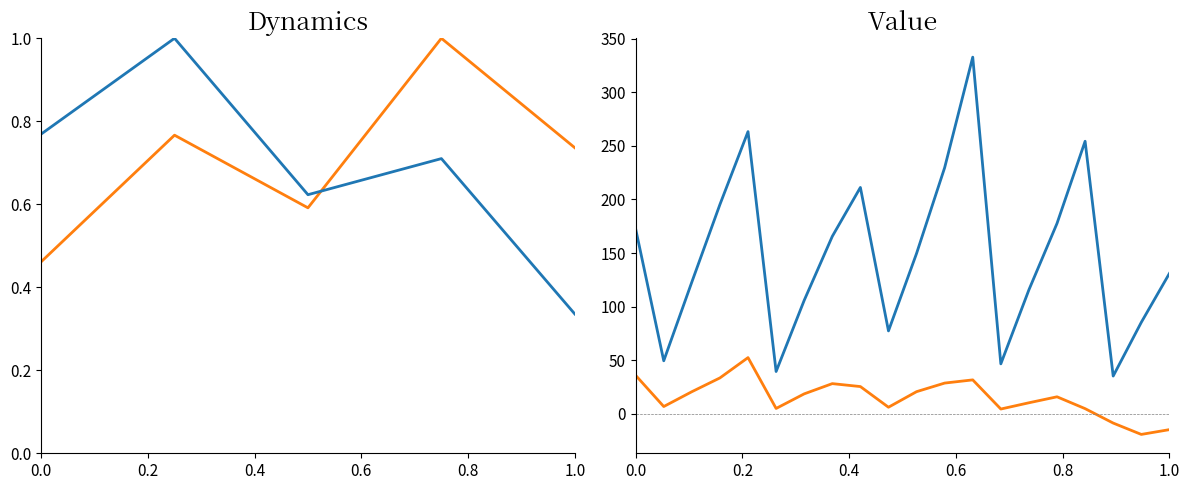

What is the value of the TOTAL_OPERATE_INCOME point at the 4th from the left?

195.4